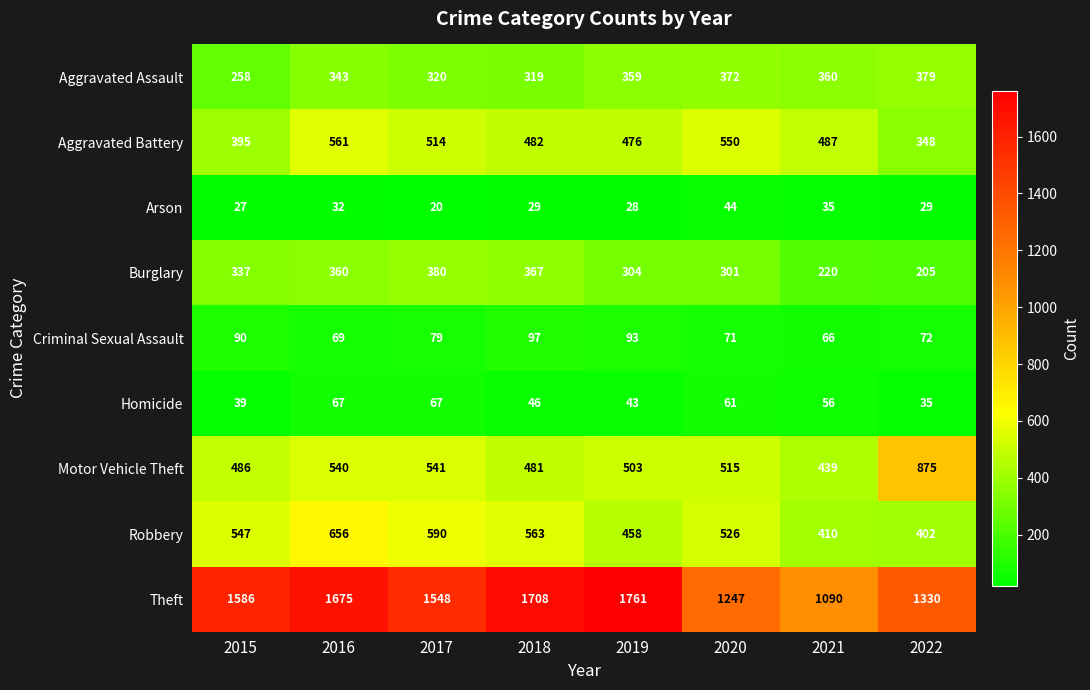

Is it true that Homicide equals 15 at 2019?

False